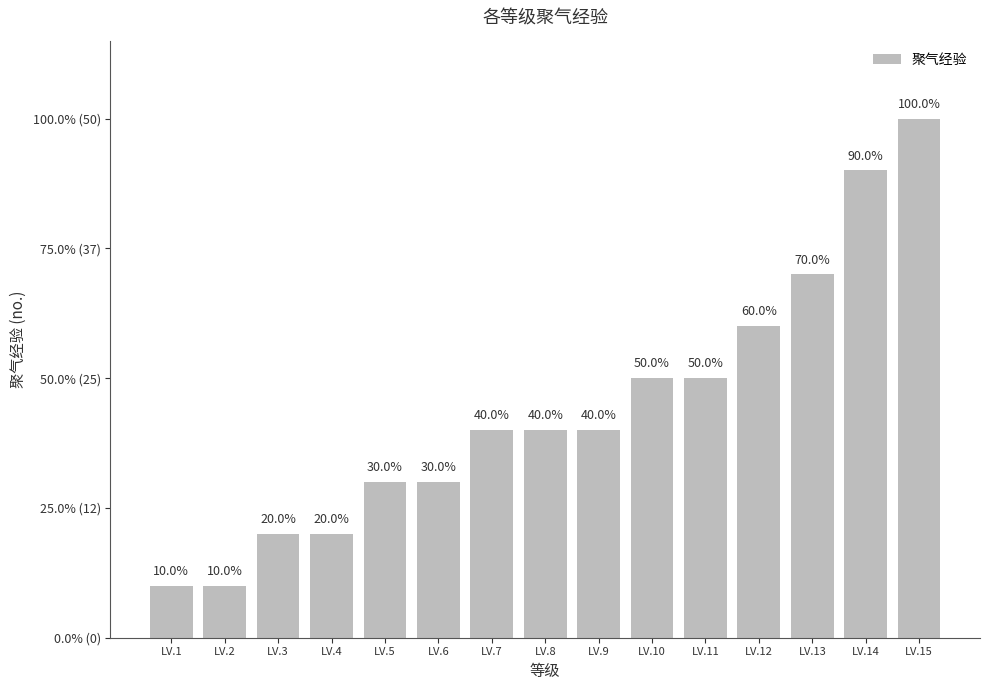

Rank the categories by value from highest to lowest.

LV.15, LV.14, LV.13, LV.12, LV.10, LV.11, LV.7, LV.8, LV.9, LV.5, LV.6, LV.3, LV.4, LV.1, LV.2